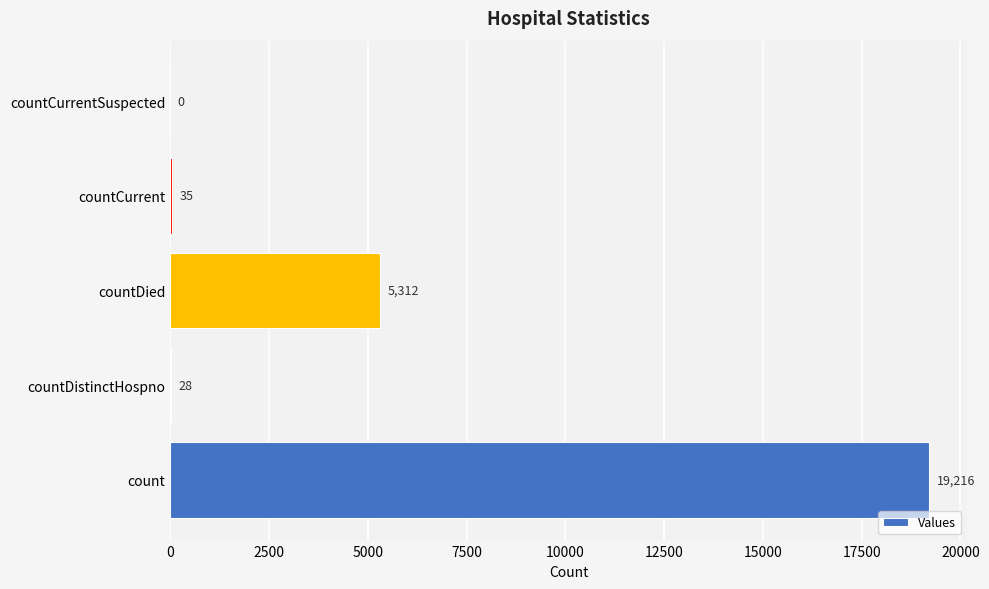

What is the sum of all values?

24591